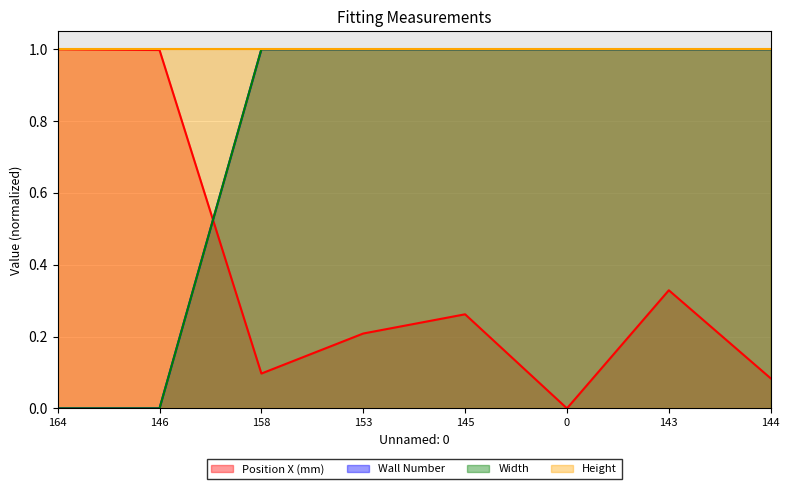

What is the sum of the Position X (mm) values at 145 and 146?

1.3